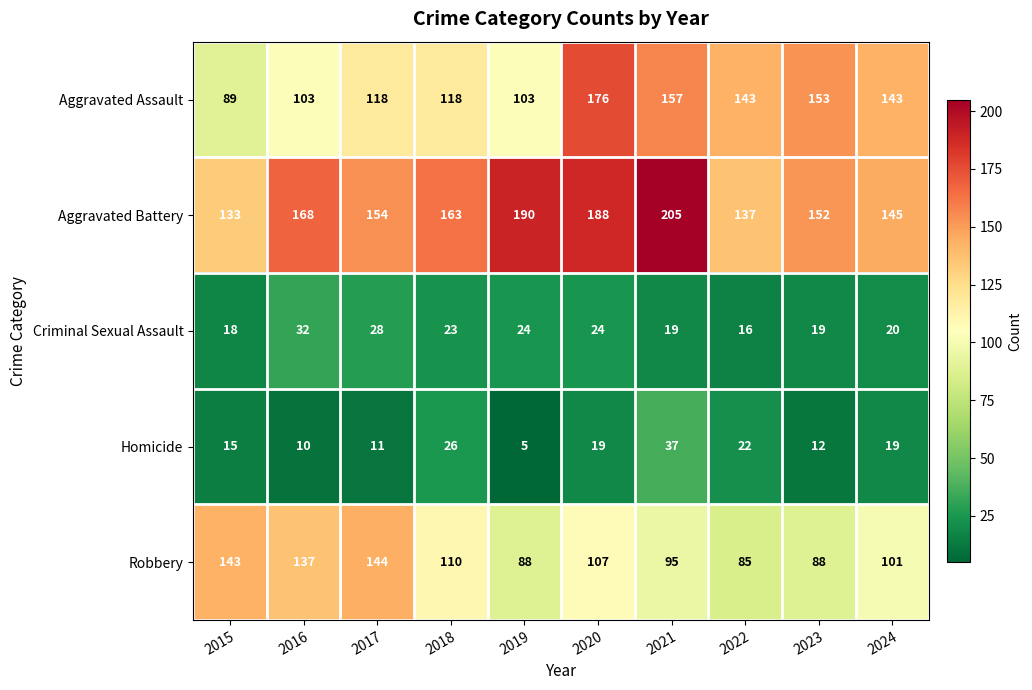

Which category has the highest value across all series?

2021